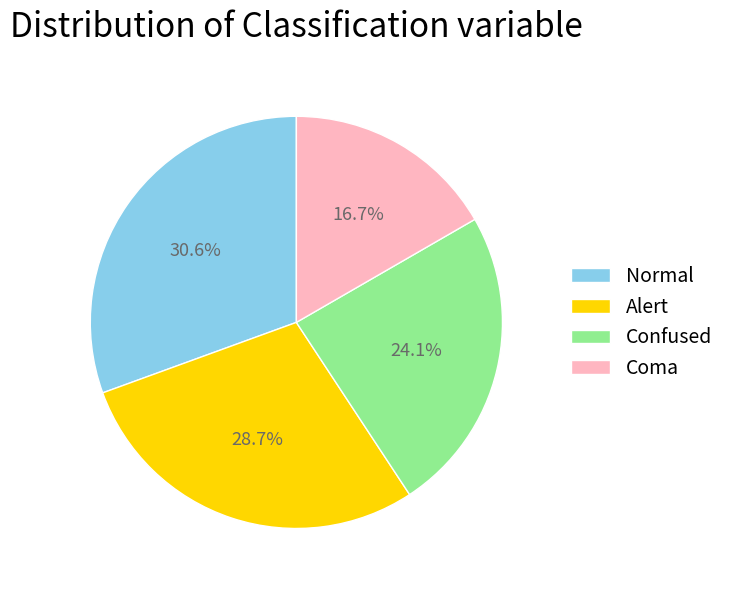

How many segments does this pie chart have?

4